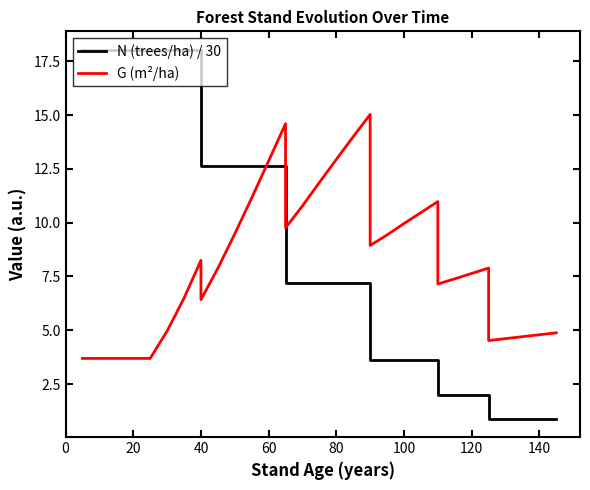

Is this an area chart (filled region under the line)?

No